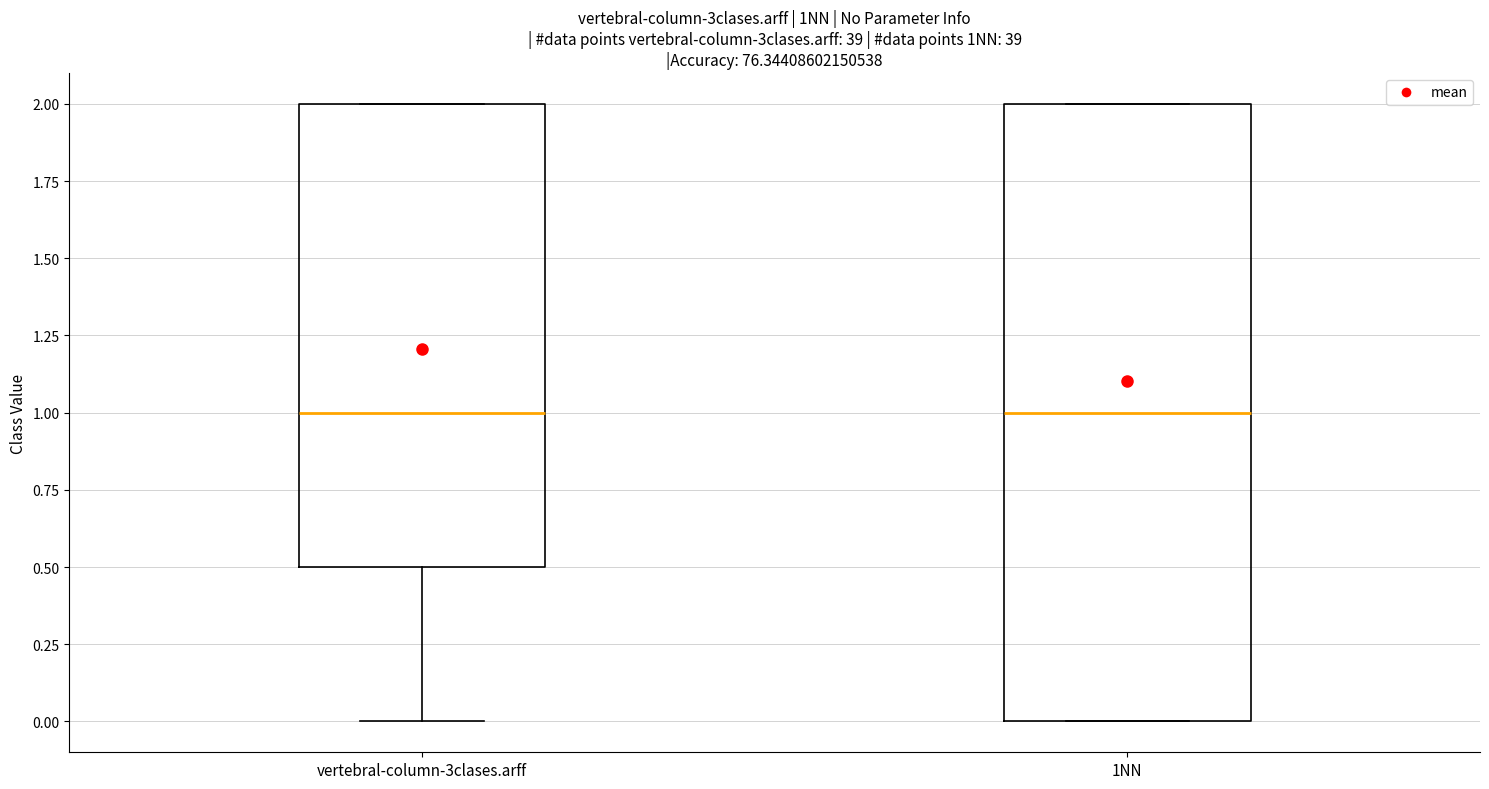

Which box is the tallest, from its lower edge to its upper edge?

1NN